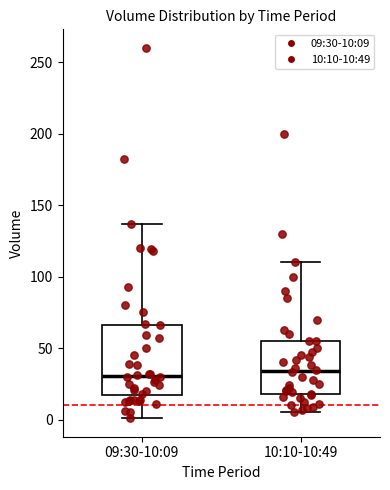

Reading left to right, transcribe this box plot: for each box, give where its median line is, the range the box spans, and where its two whiskers end, as read against the y-axis. The values are not printed on the chart, so give them approximately, as read against the axis.

09:30-10:09: median 30, box 15 to 65, whiskers 0 to 135
10:10-10:49: median 35, box 20 to 55, whiskers 5 to 110